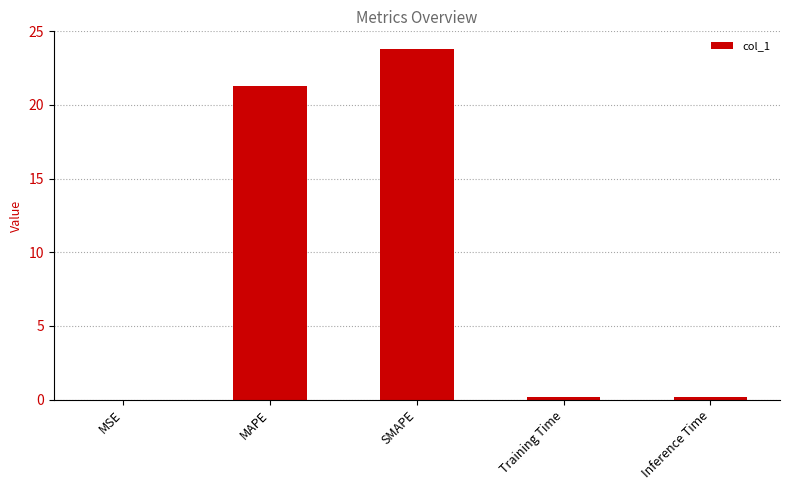

Count the number of categories in the chart.

5